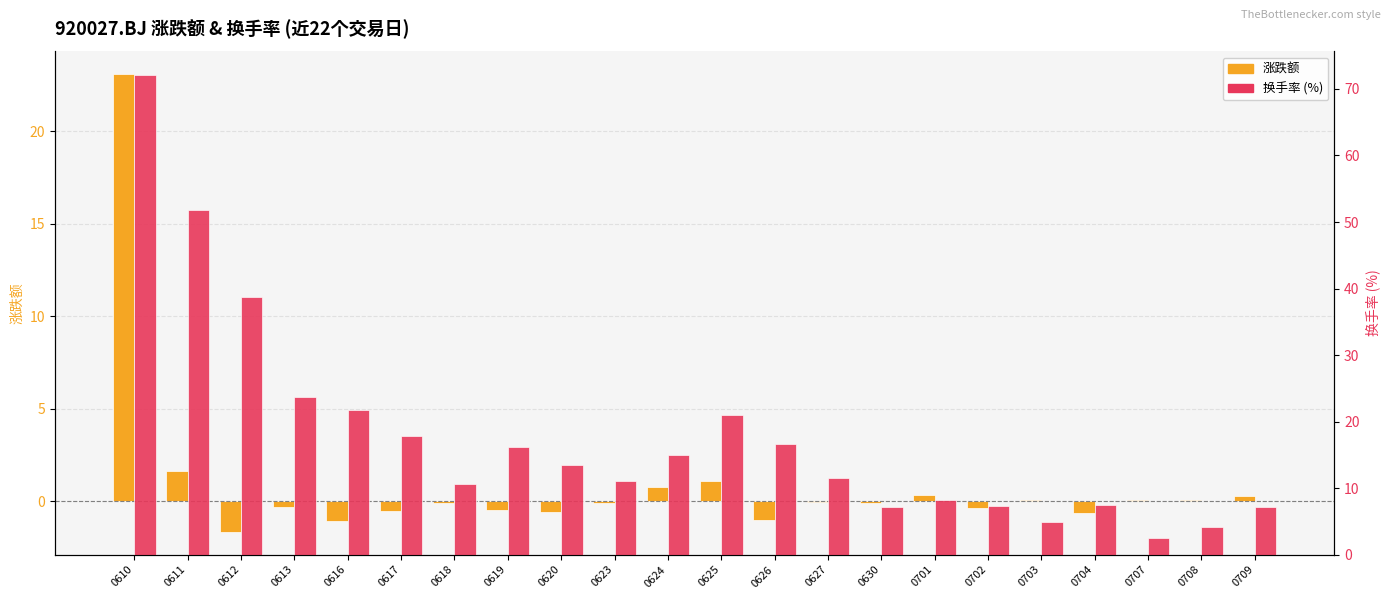

What is the lowest value of the 涨跌额 series?

-1.6